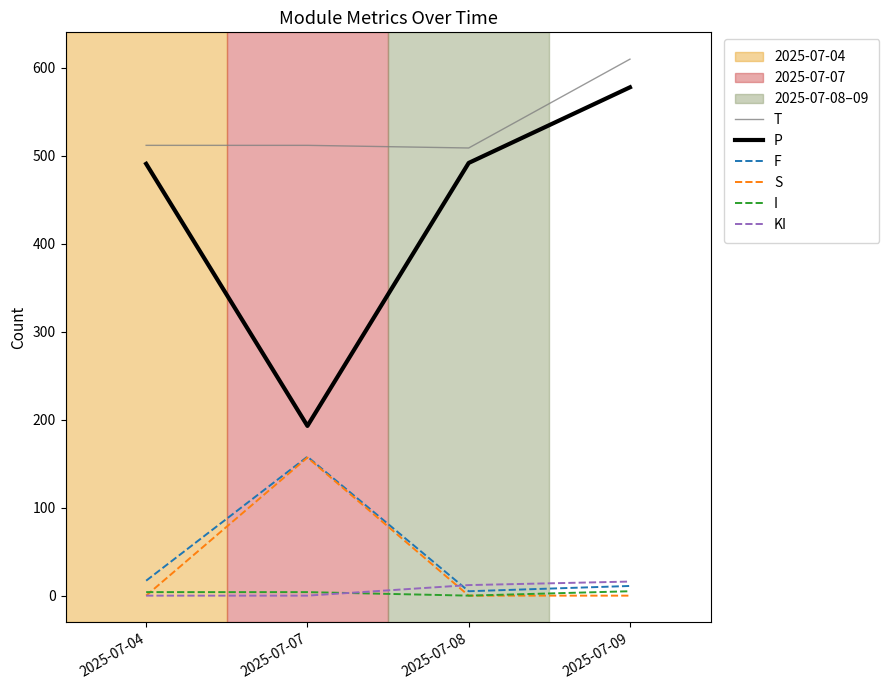

What is the difference between the I values at 2025-07-04 and 2025-07-09?

1